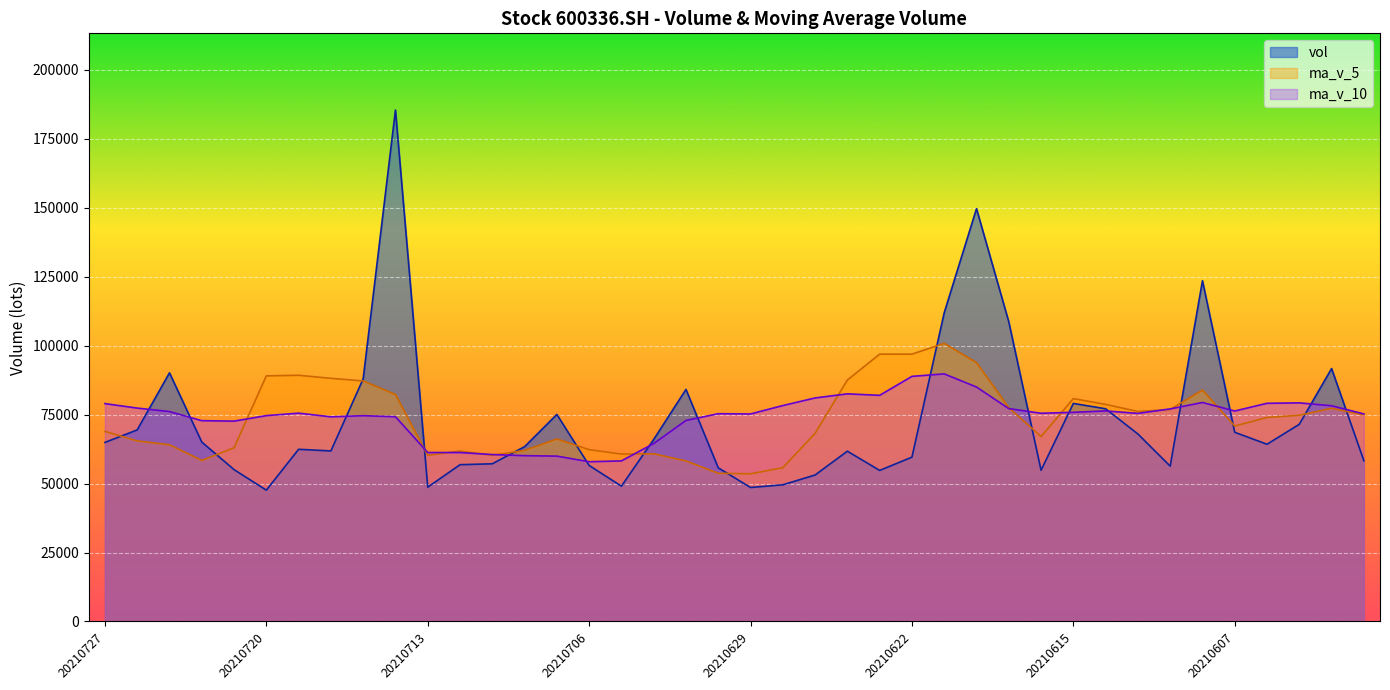

What is the value of the ma_v_10 point at the 22nd from the left?

78283.9